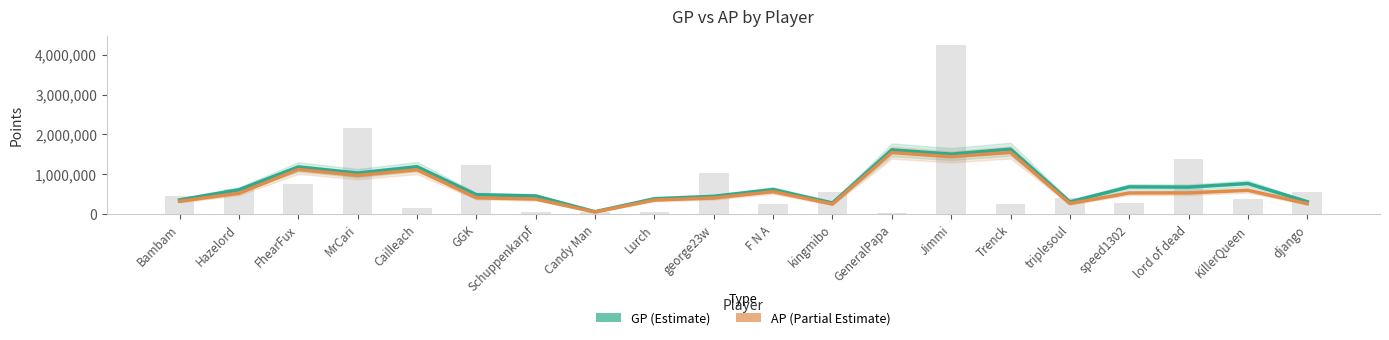

Reading left to right, extract all data points from this chart.

GP (Estimate): 353665.0	608134.3	1182597.0	1027998.3	1187740.0	484712.3	453588.7	57402.0	383365.7	443656.3	614136.7	277040.3	1611484.7	1504399.3	1628633.7	306366.7	681949.3	675505.7	765716.7	308714.7
AP (Partial Estimate): 320507.7	520480.3	1118232.0	968564.7	1111629.0	407666.0	375795.7	49351.3	351105.0	402651.7	561049.7	250437.0	1543424.3	1438537.0	1547679.3	263345.0	528487.7	530804.7	595359.3	260113.3